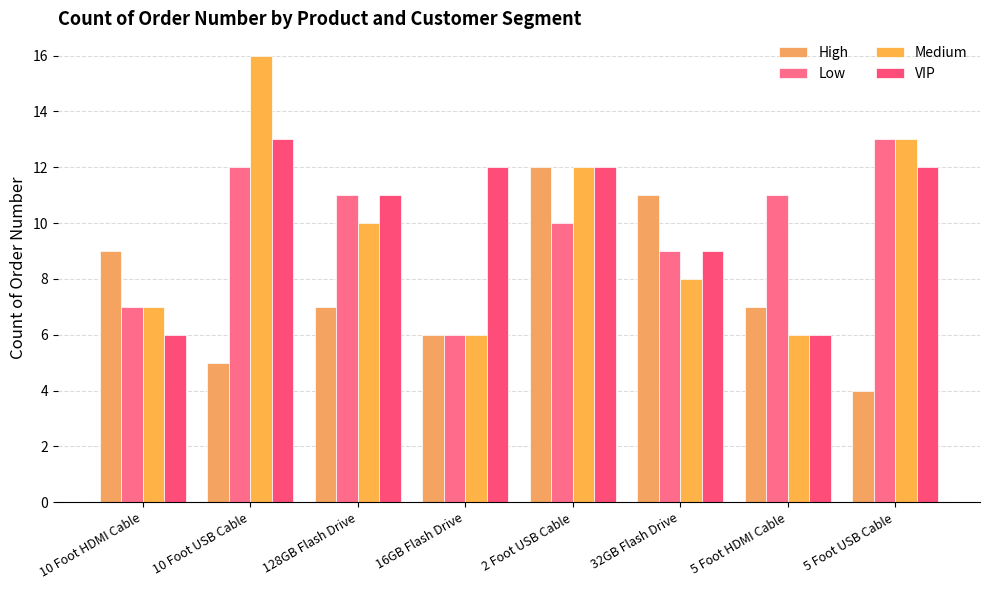

What is the value of the VIP bar at the 7th from the left?

6